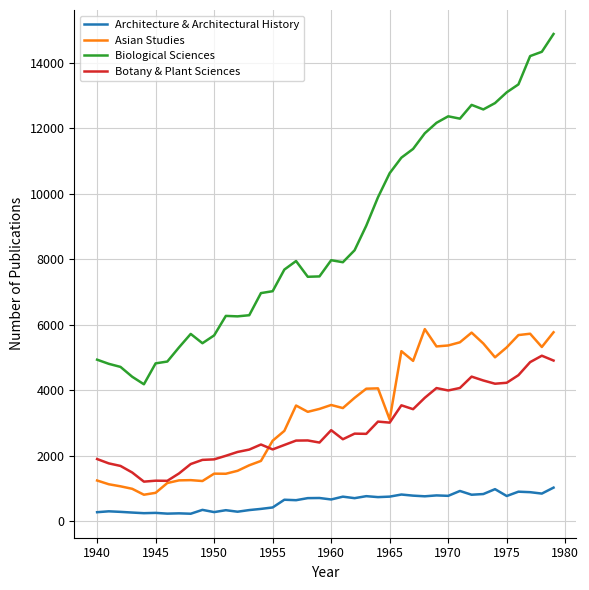

Which series has the widest spread of values?

Biological Sciences